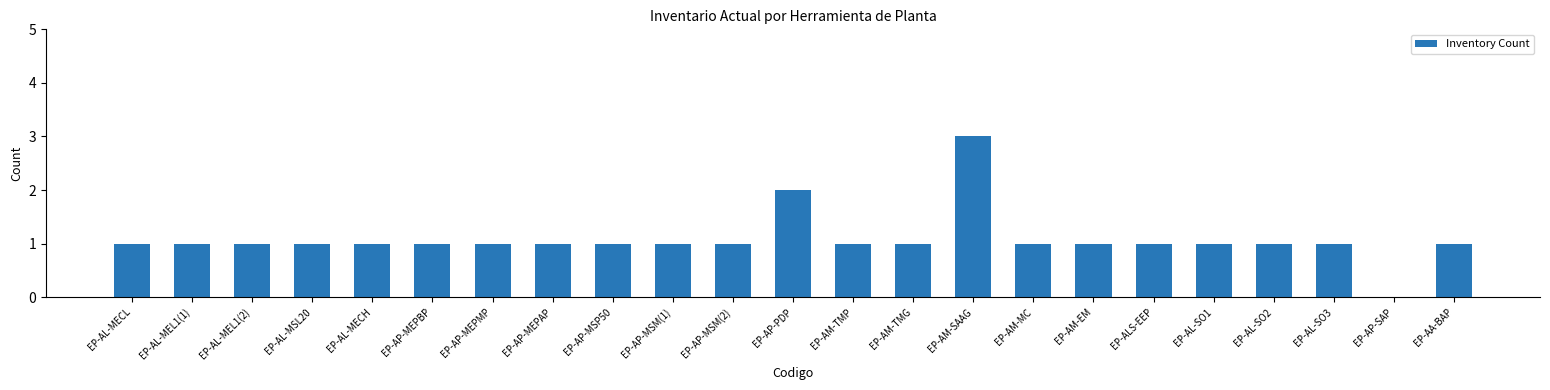

What is the sum of all values?

25